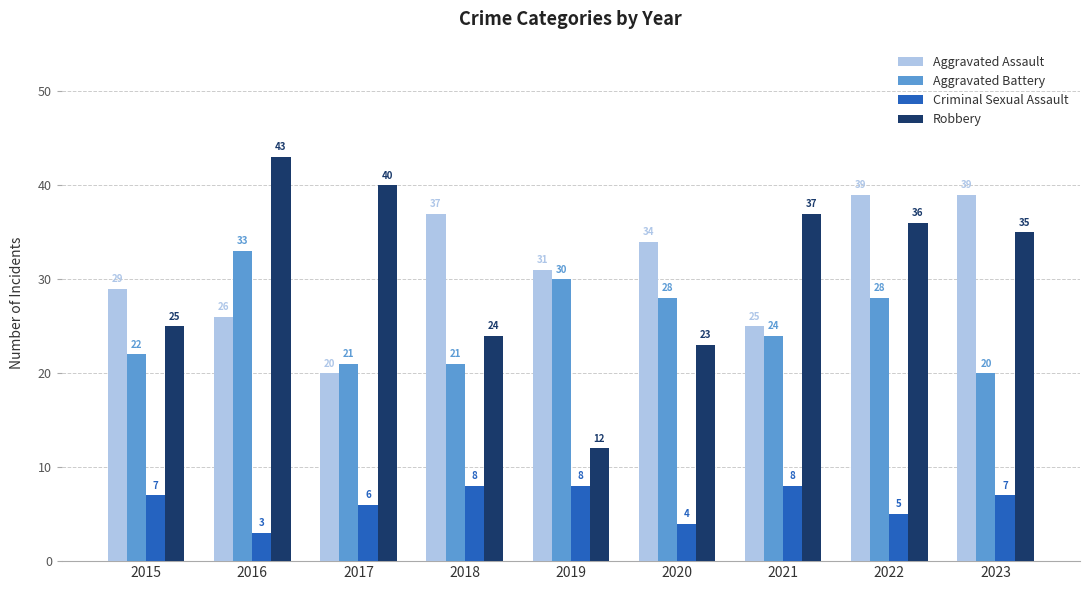

What is the spread (max minus min) of values at 2022?

34